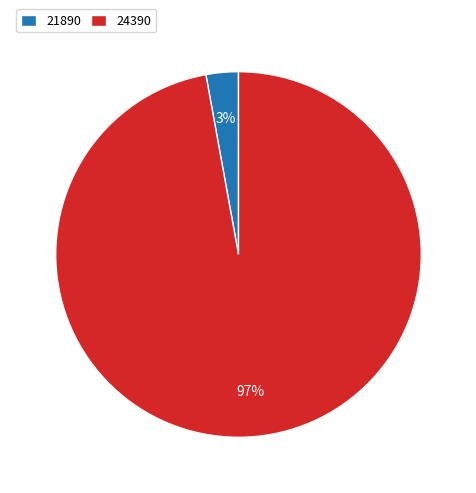

Is the sum of 24390 and 21890 greater than half?

Yes